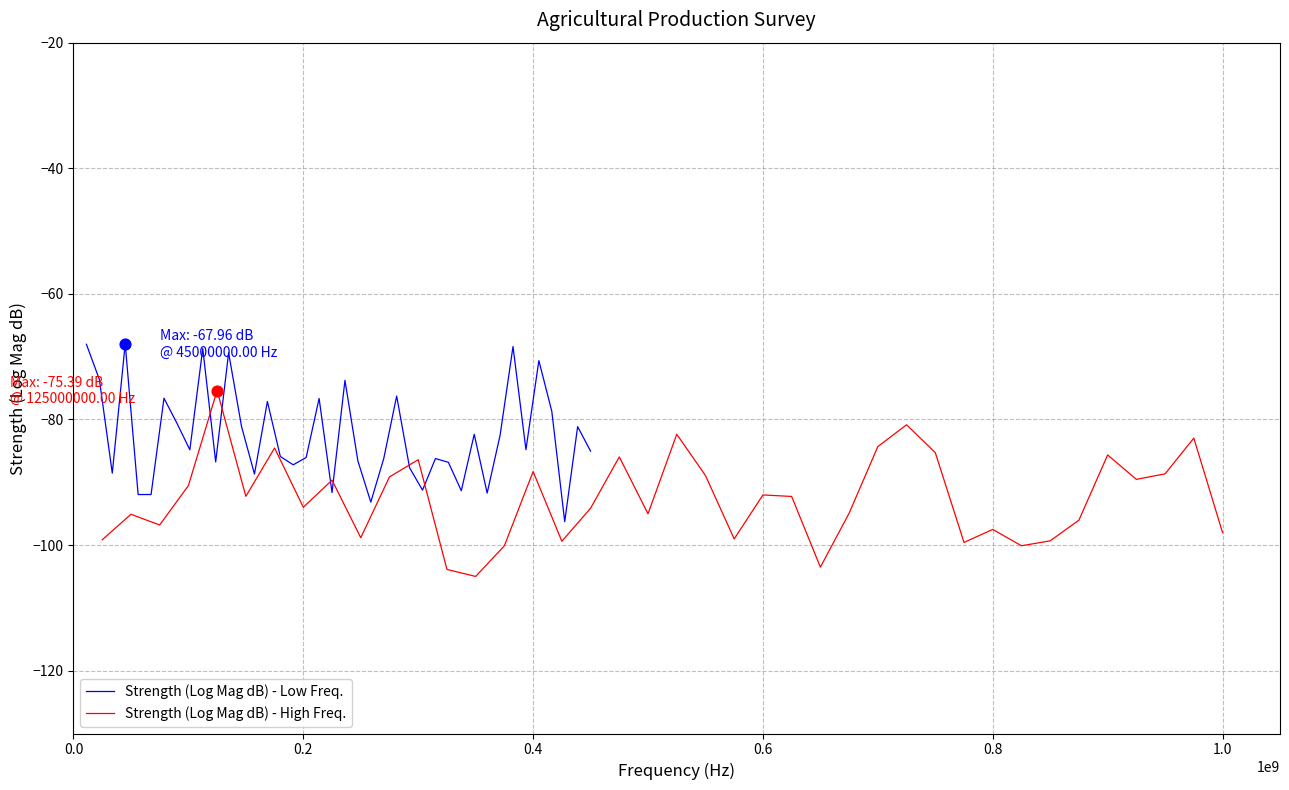

Which series has the widest spread of Y values?

Strength (Log Mag dB) - High Freq.